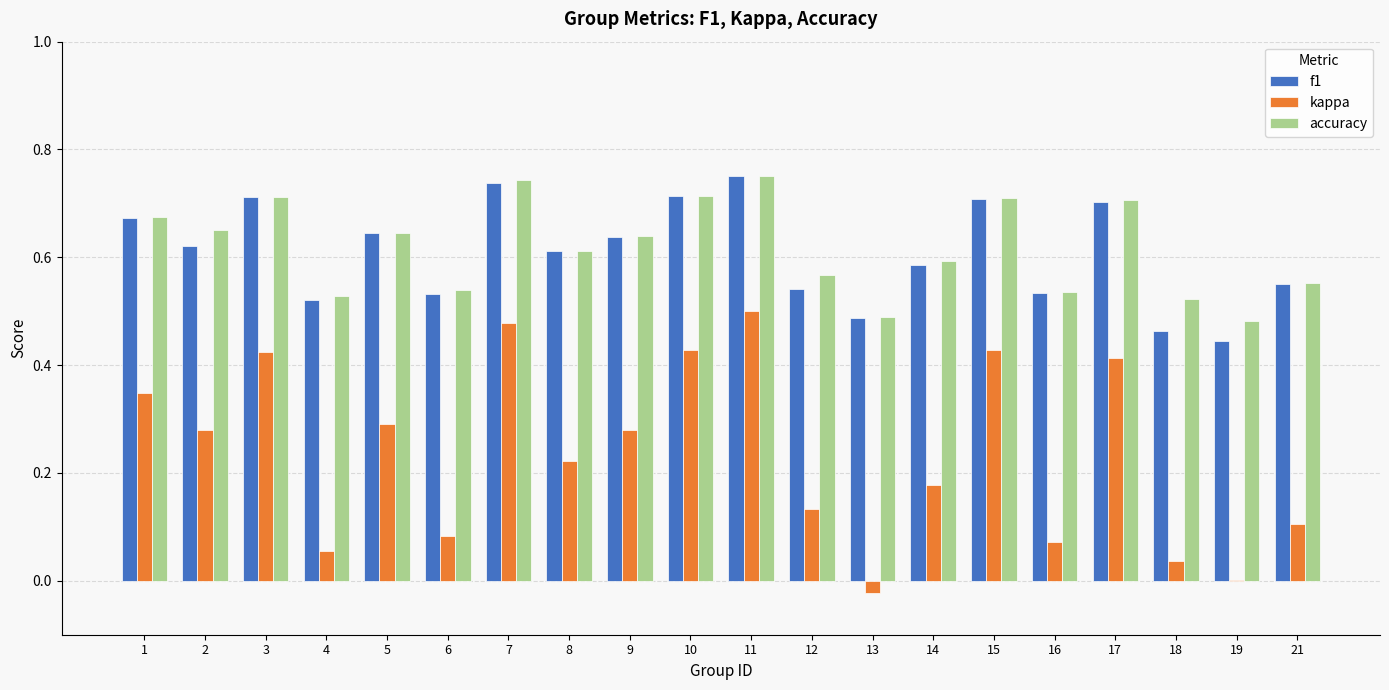

The accuracy series shows 1.1 at 5. True or false?

False